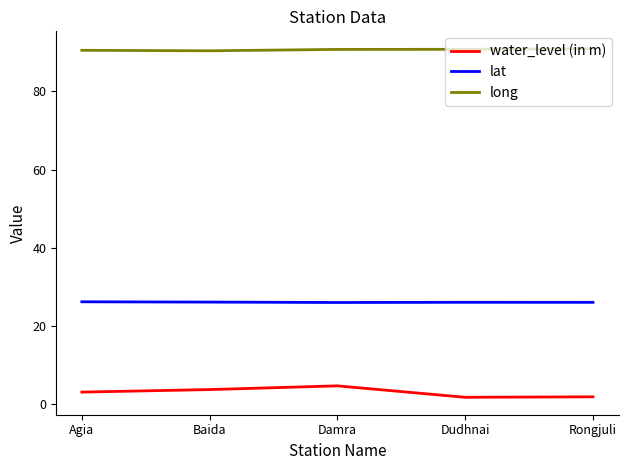

What value does the long series have at Baida?

90.4